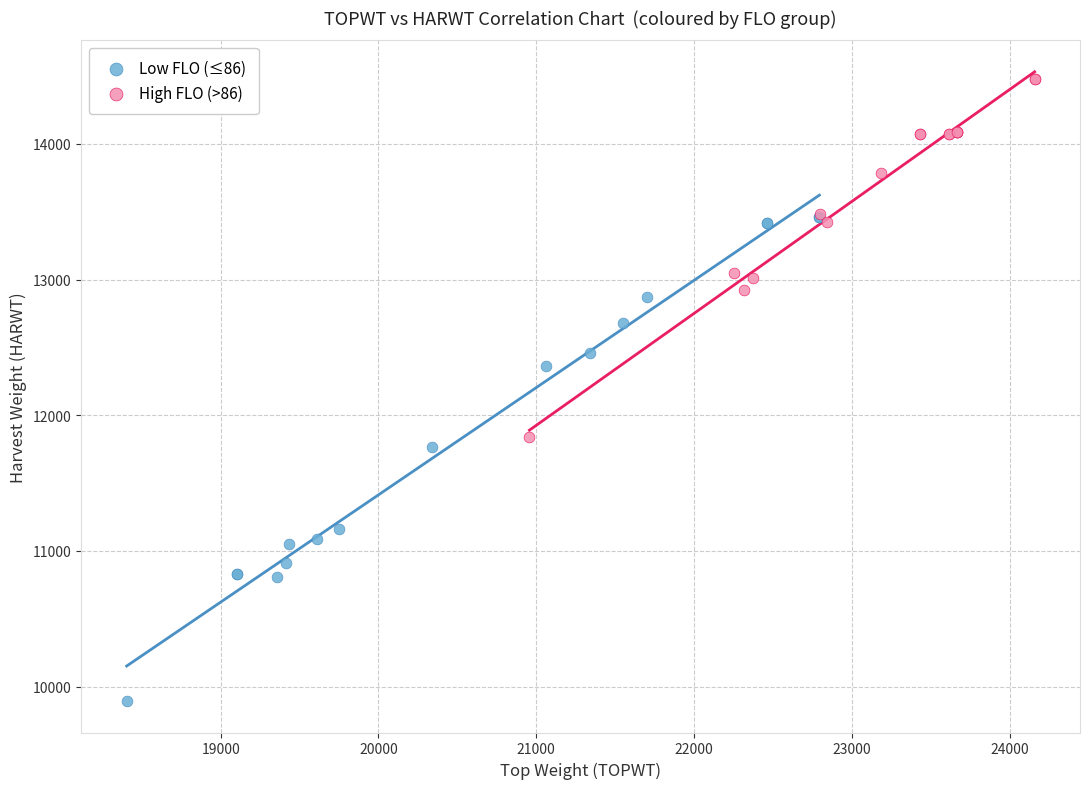

What are all the series names shown in the legend?

Low FLO (≤86), High FLO (>86)